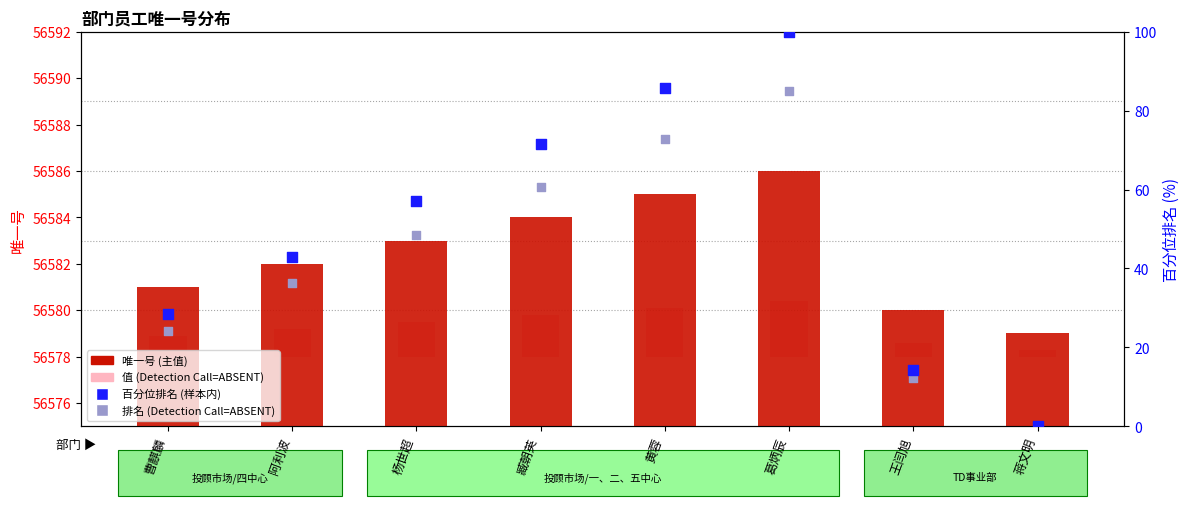

At which category is the sum across all series the highest?

葛炳辰